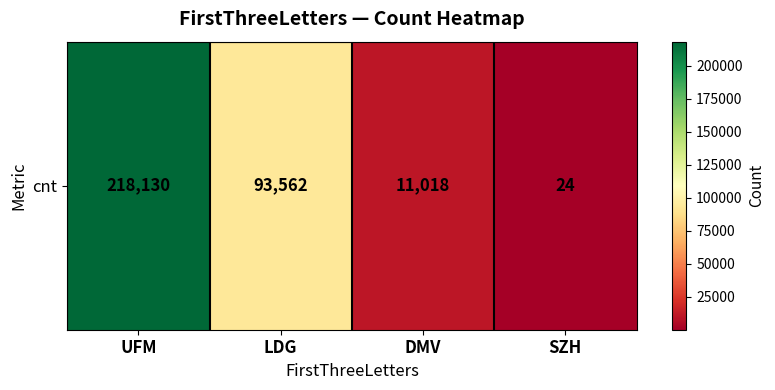

Is it true that the value at DMV is 16949?

False